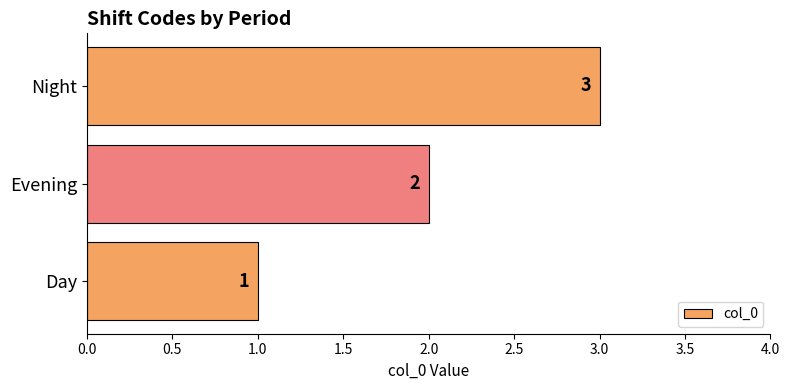

What is the difference between the second highest and minimum values?

1